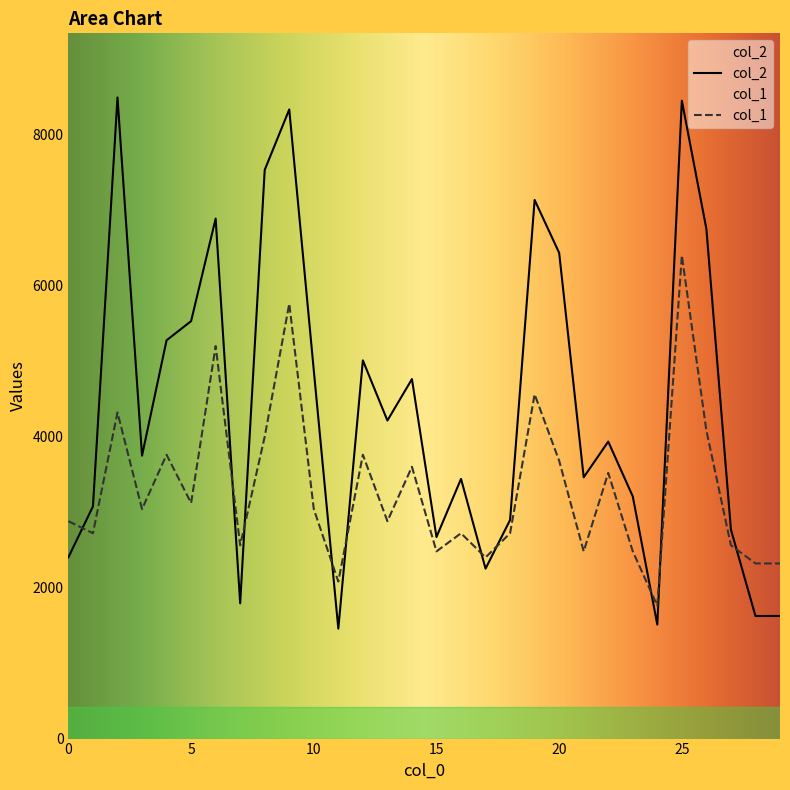

What is the total value across all series at 14?

8362